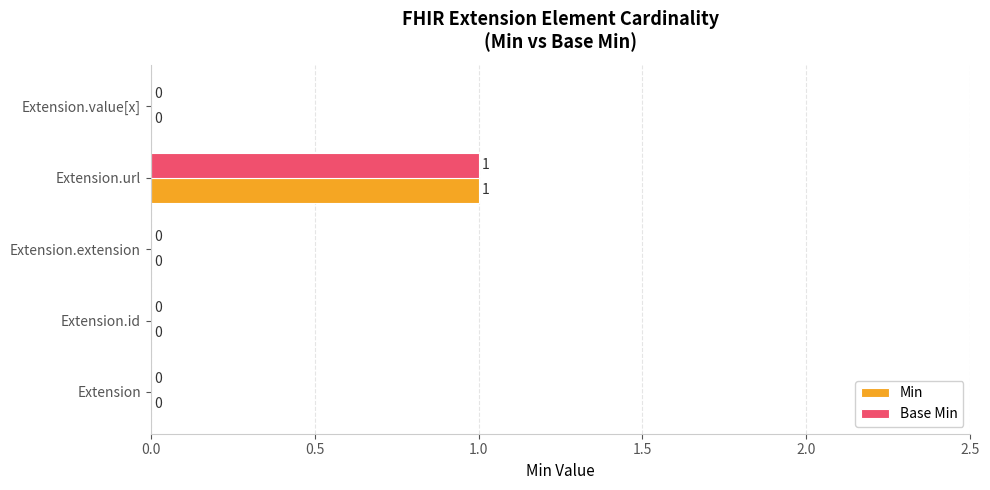

How many values in Base Min are above zero?

1